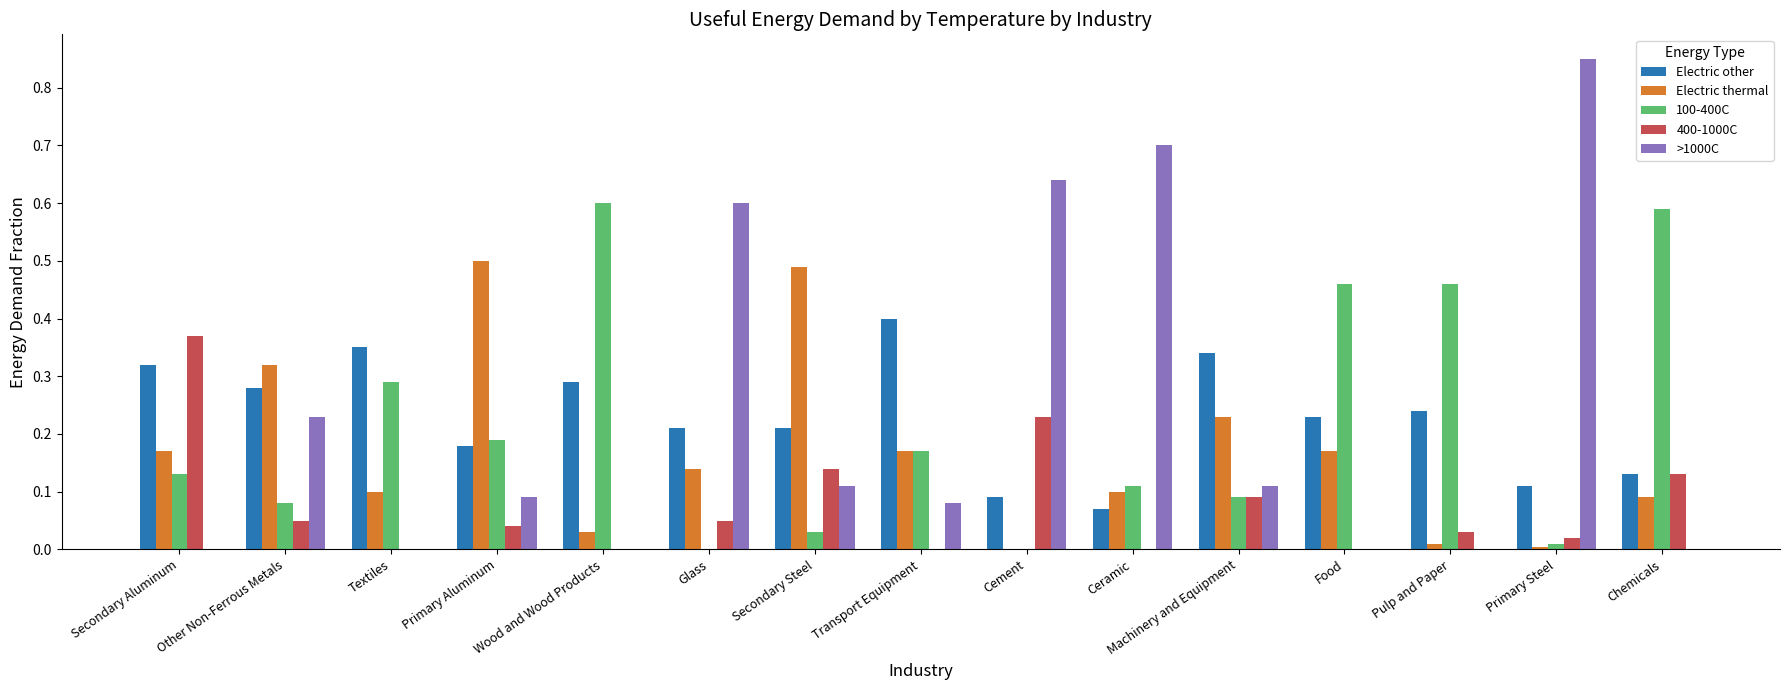

True or false: 400-1000C has a value of 0.1 at Secondary Steel.

True